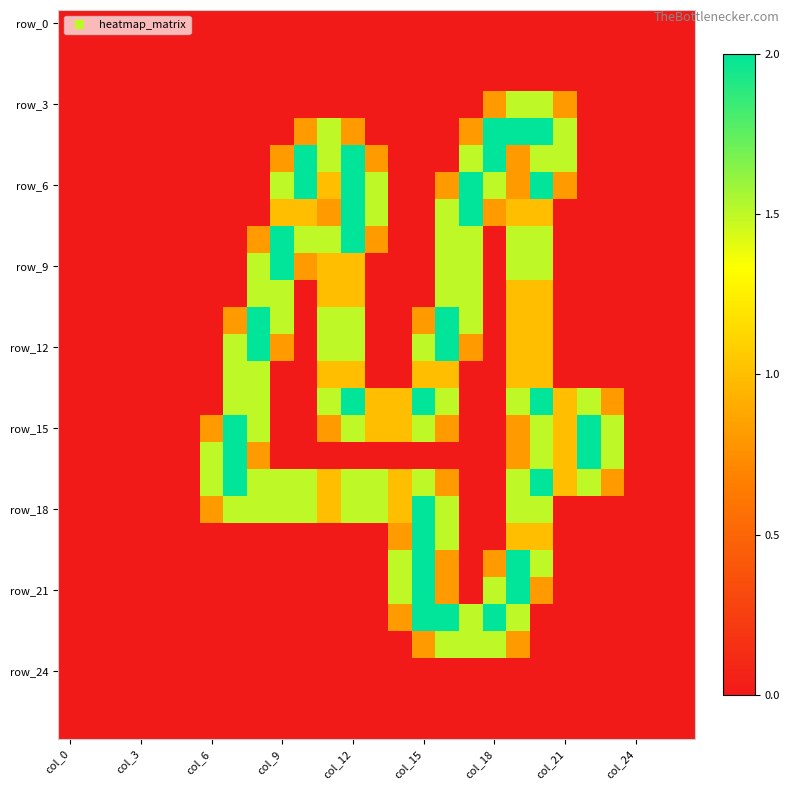

At how many categories does at least one series exceed 1?

18